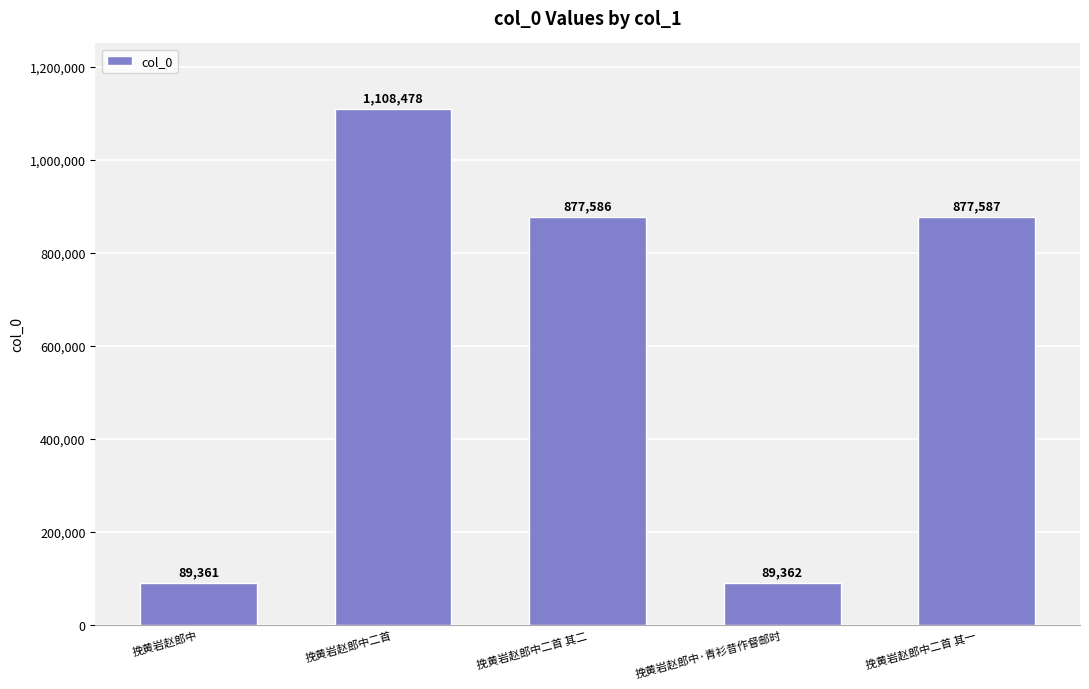

What is the label of the 4th bar from the right?

挽黄岩赵郎中二首